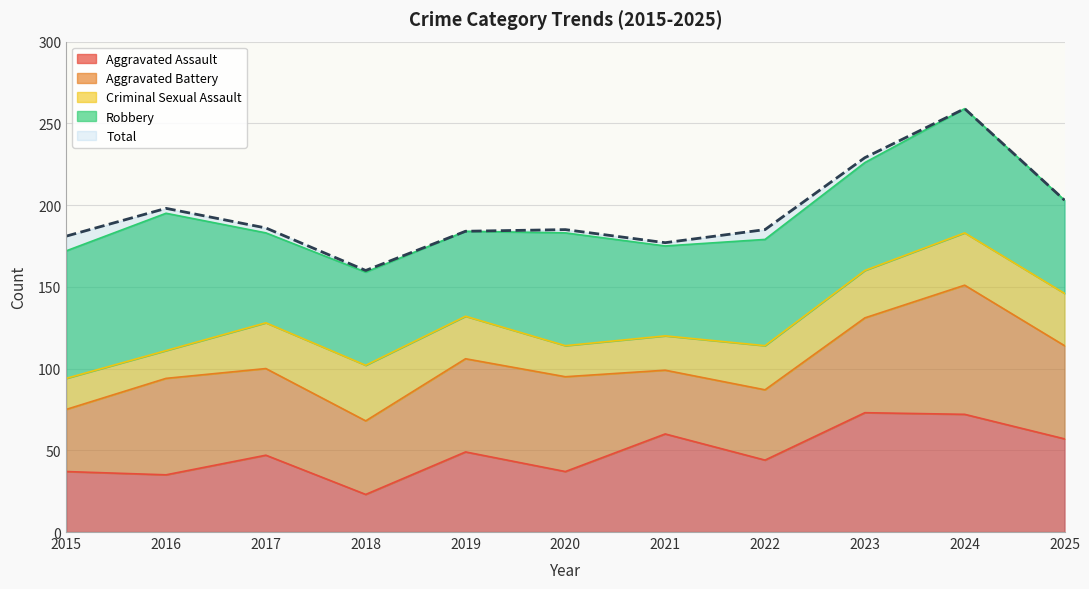

What is the sum of the Robbery values at 2023 and 2025?

123